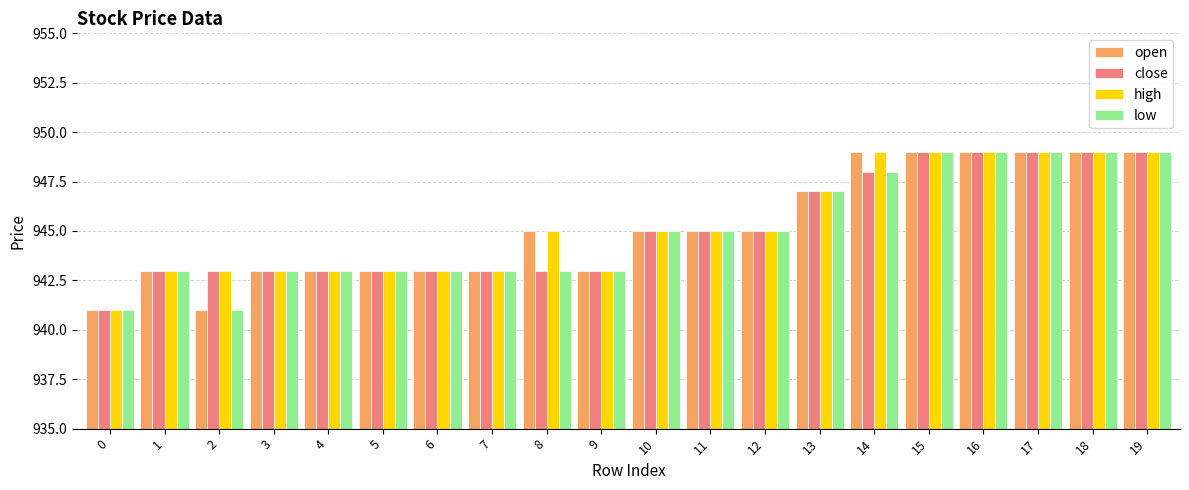

What is the total value across all series at 19?

3796